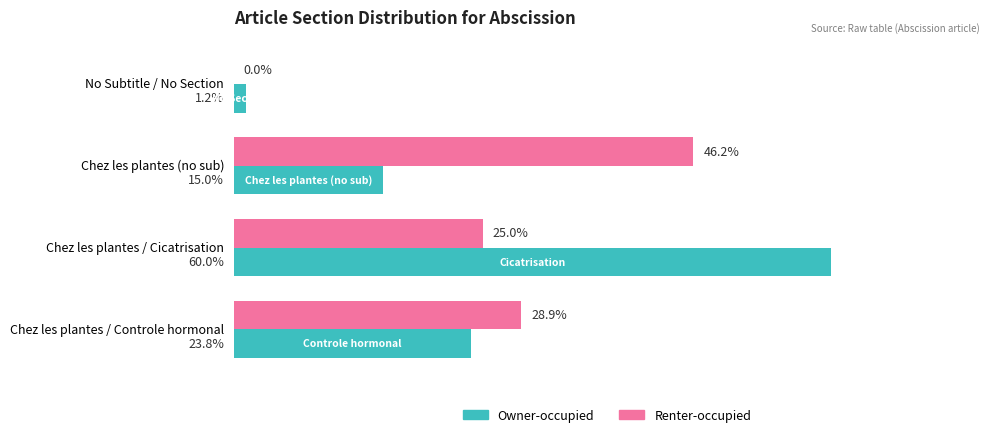

At which category is the sum across all series the highest?

Chez les plantes / Cicatrisation